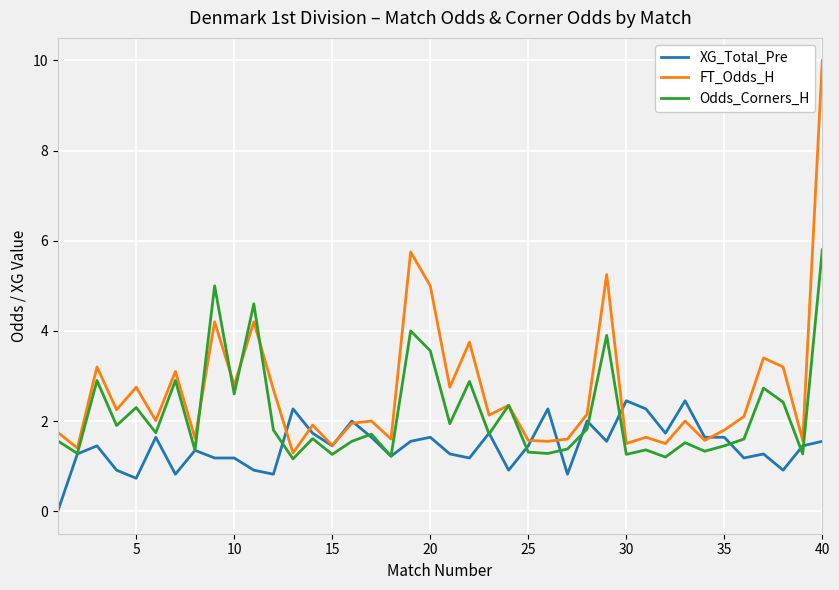

What is the greatest value displayed?

10.0